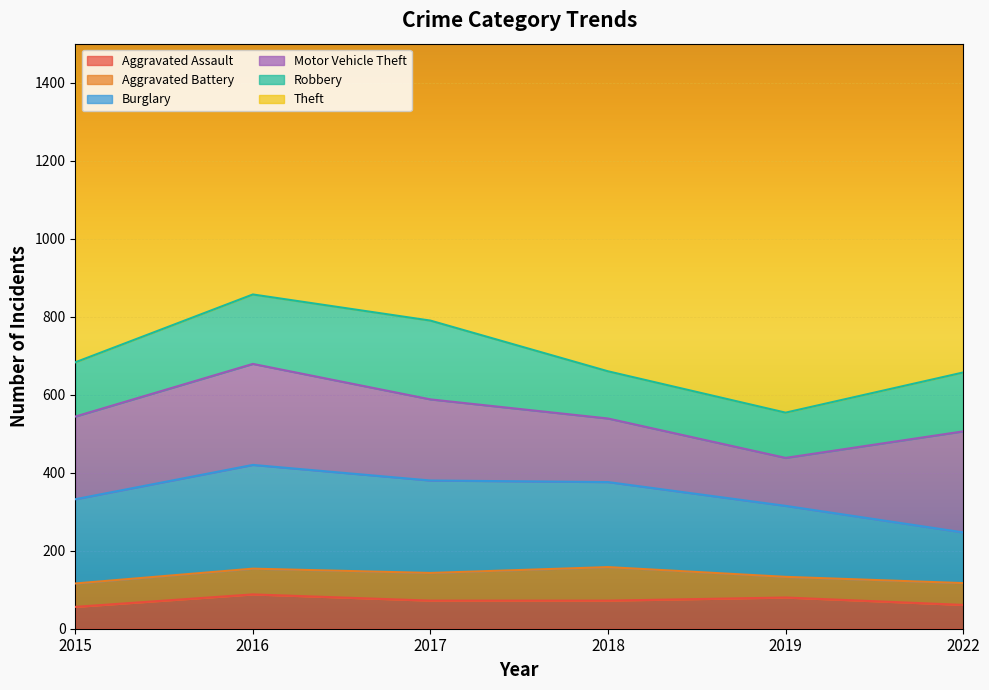

At how many categories does at least one series exceed 1131?

4